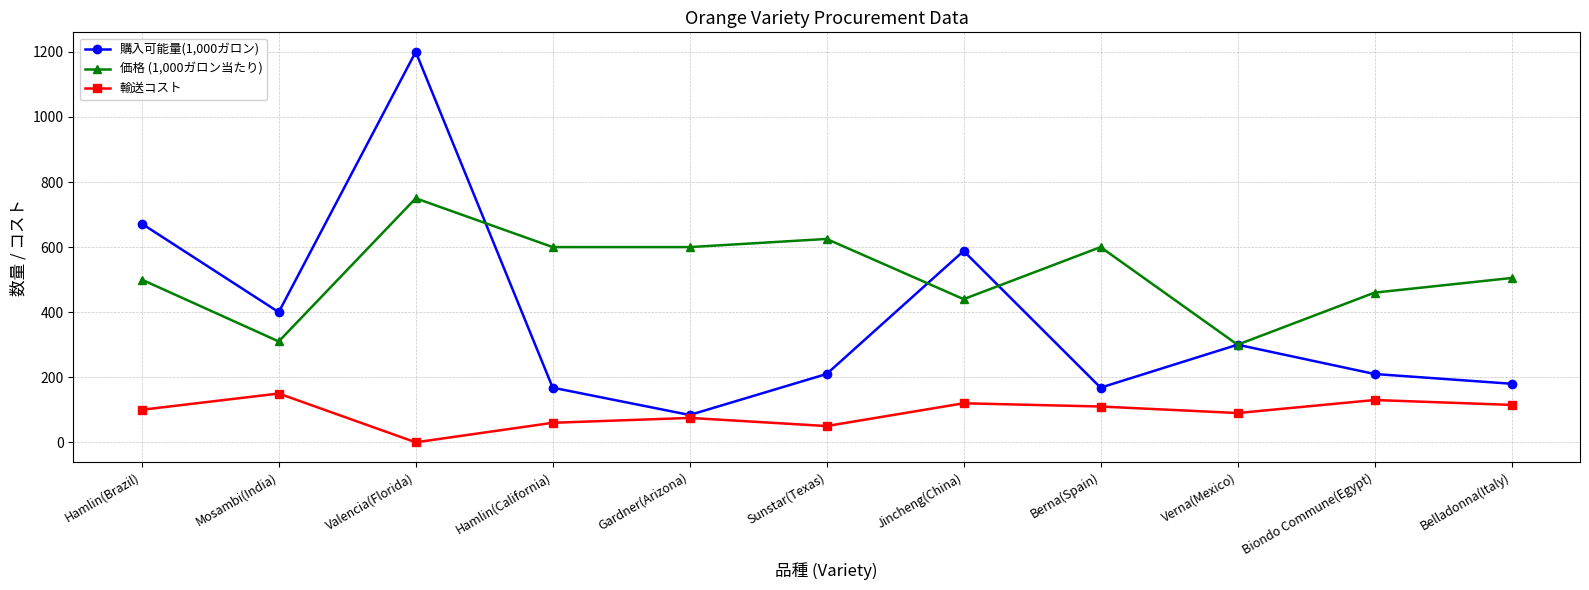

Rank the series by their maximum value, from lowest to highest.

輸送コスト, 価格 (1,000ガロン当たり), 購入可能量(1,000ガロン)